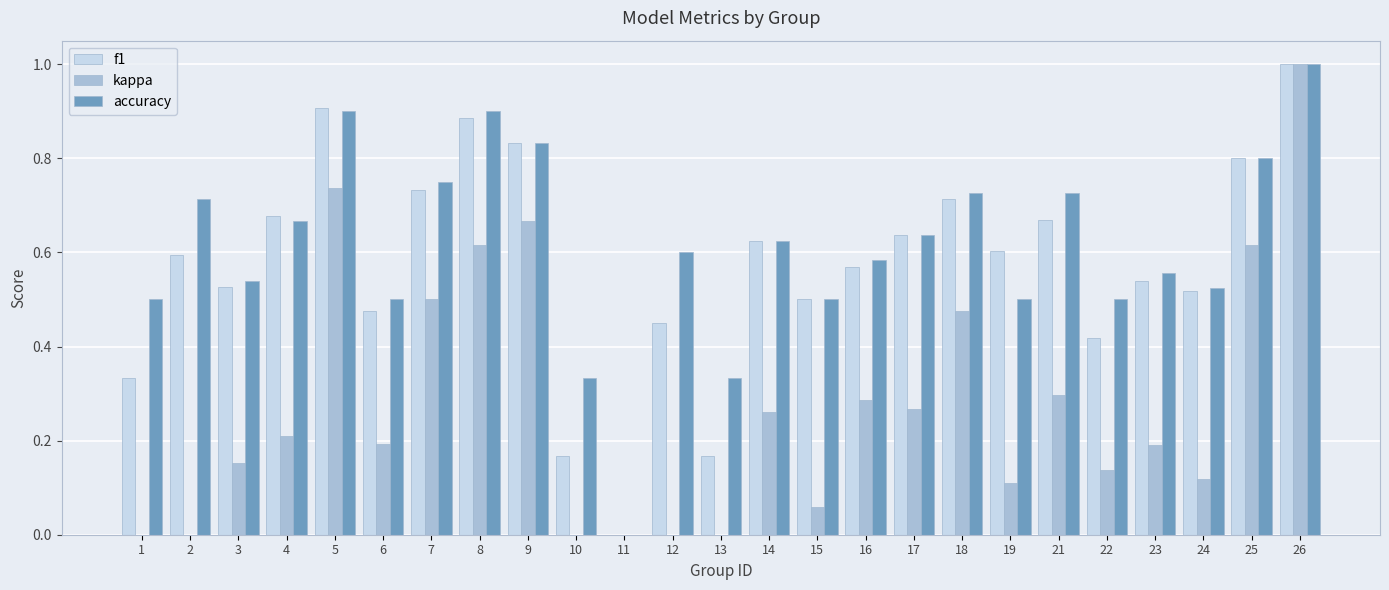

Are the bars horizontal?

No